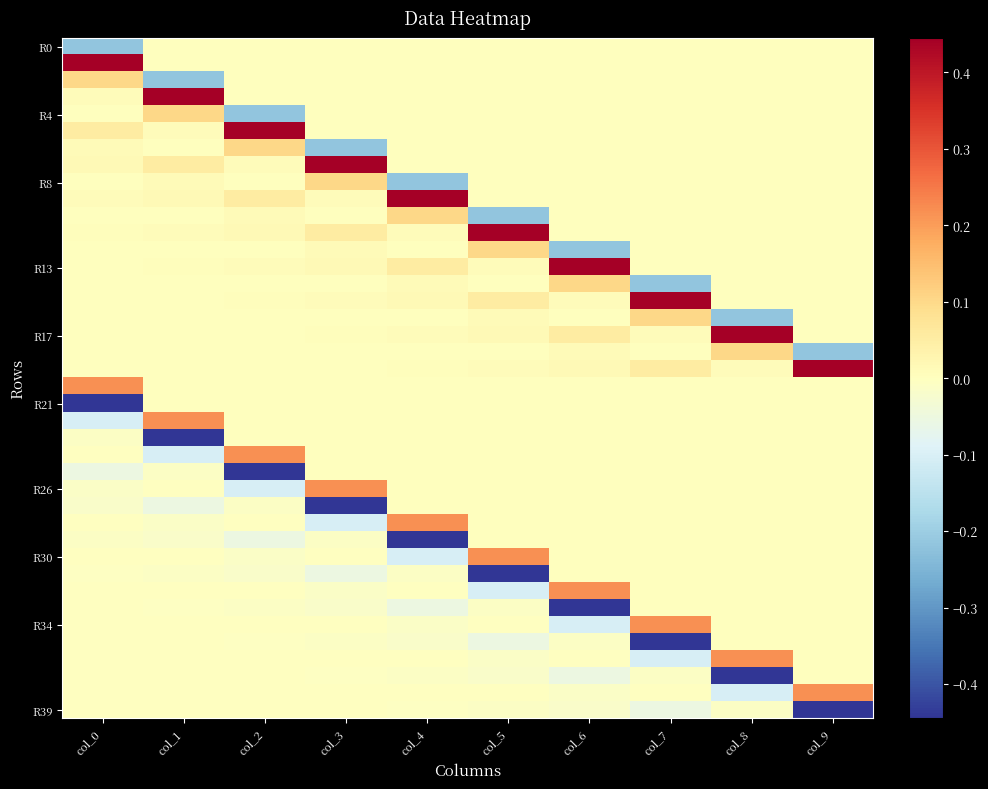

At which category is the sum across all series the highest?

col_0